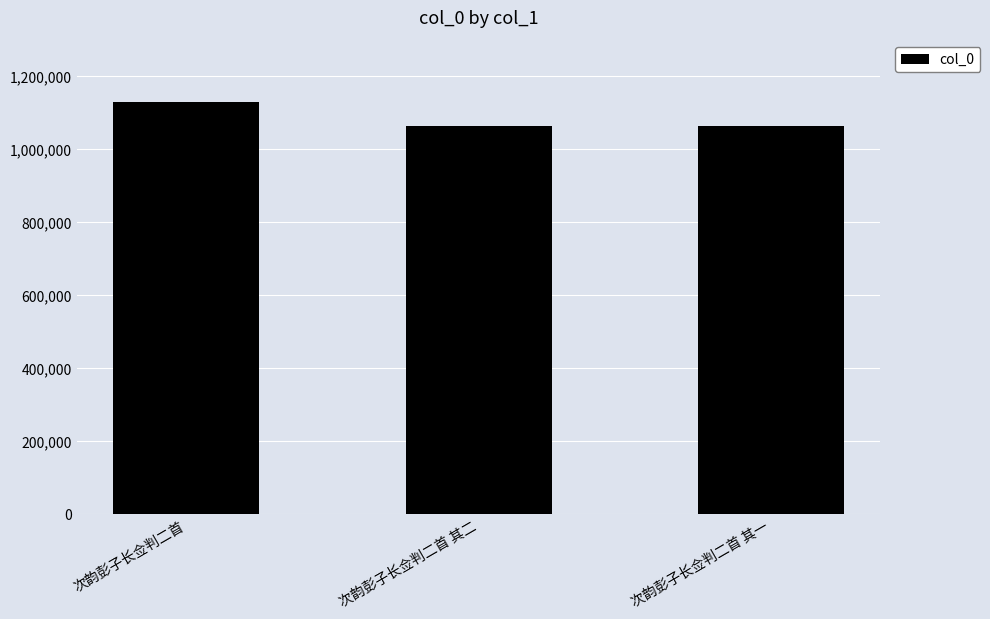

How many values are below 1063769?

1